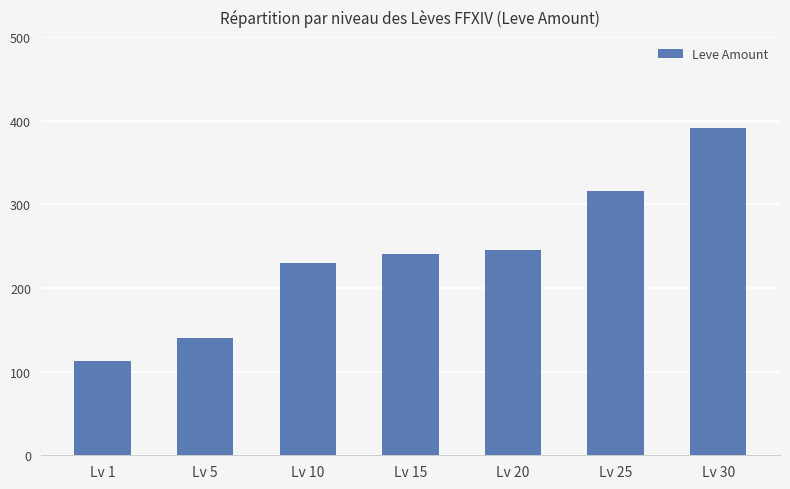

List the labels in order of value, largest first.

Lv 30, Lv 25, Lv 20, Lv 15, Lv 10, Lv 5, Lv 1